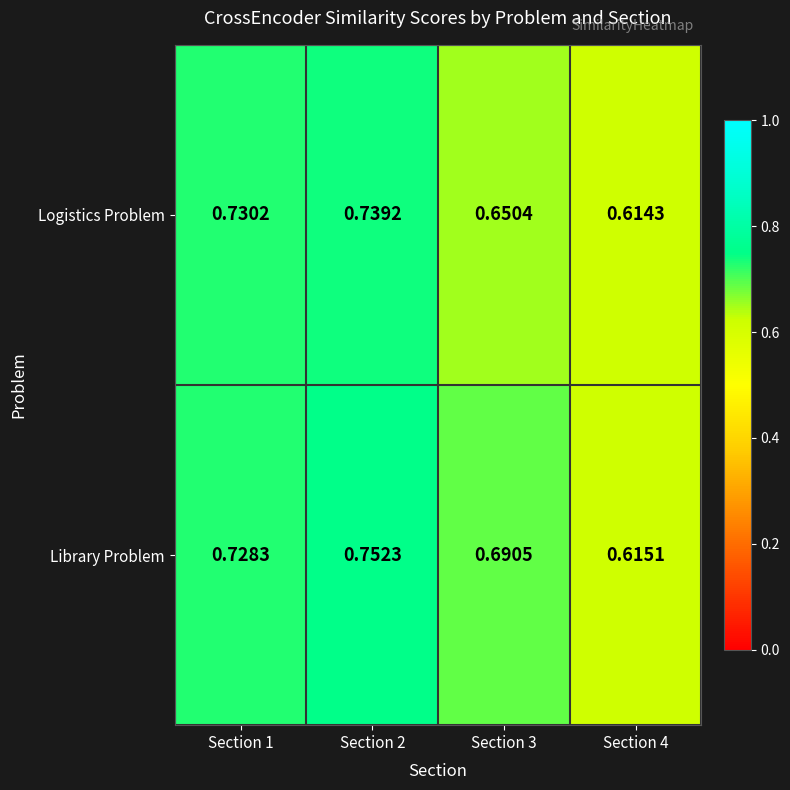

At which category does the chart reach its peak across all series?

Section 2